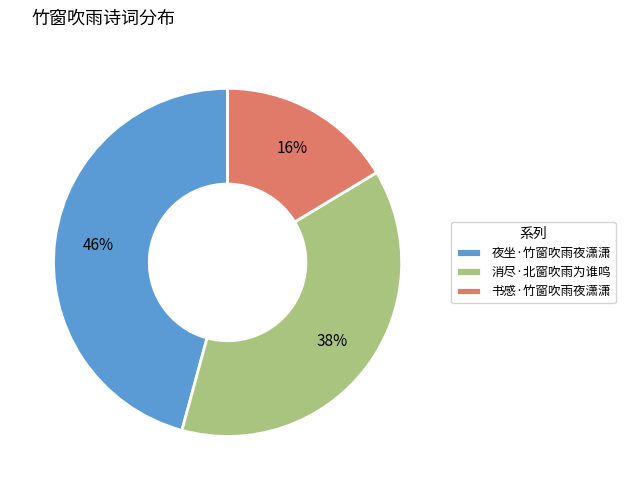

Is there a majority slice in this chart?

No